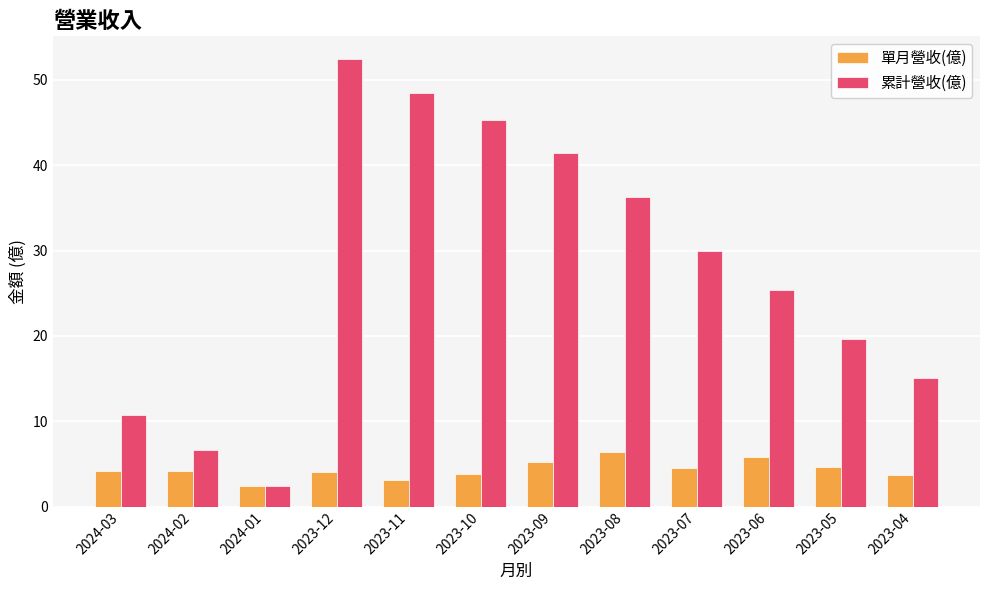

What is the greatest value displayed?

52.5